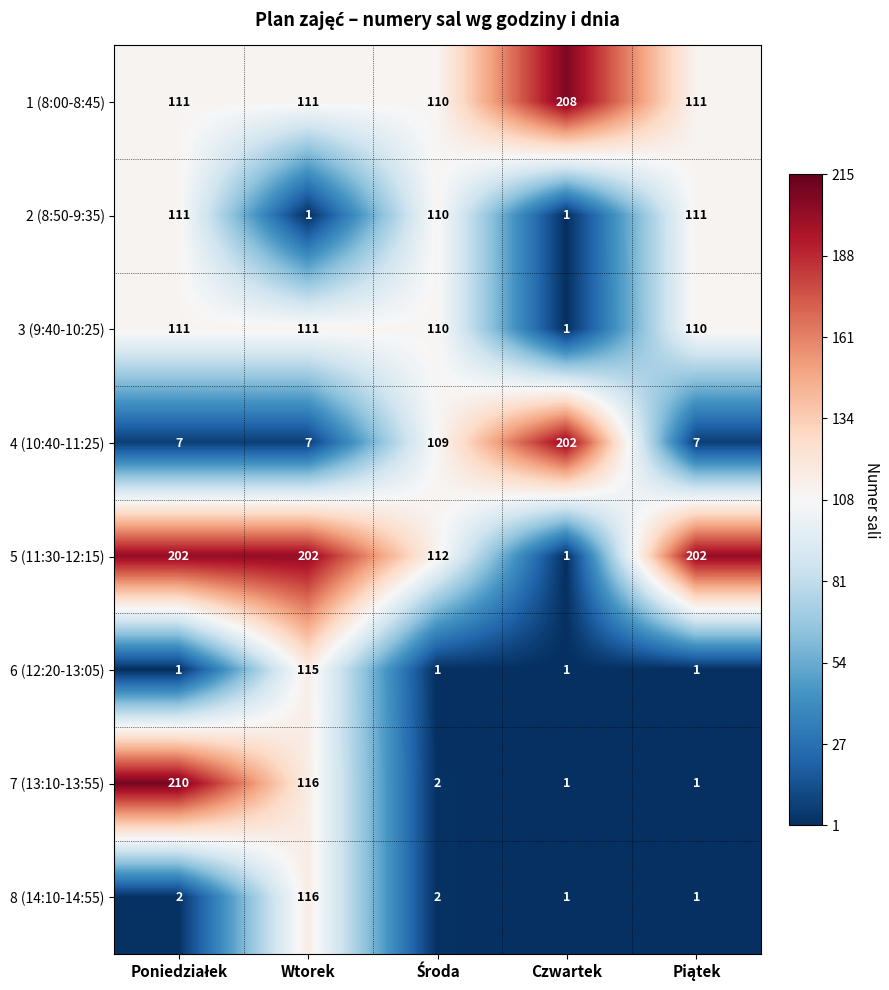

What is the highest value of the 5 (11:30-12:15) series?

202